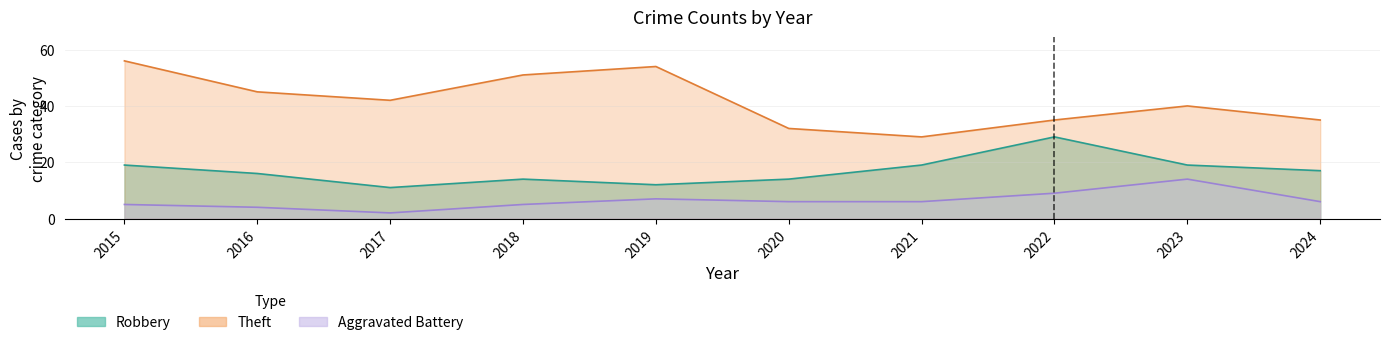

Is it true that Aggravated Battery equals 1 at 2017?

False